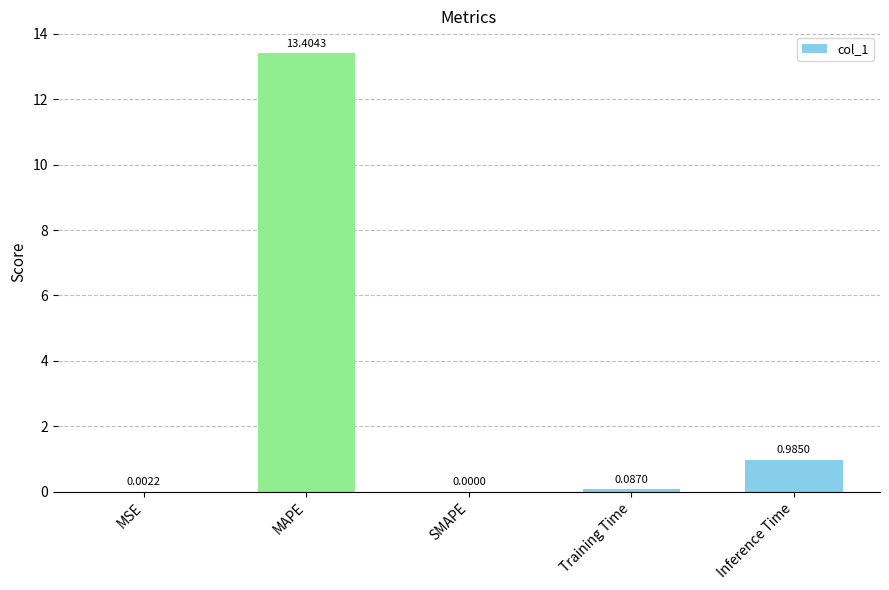

At which category does the chart reach its peak across all series?

MAPE